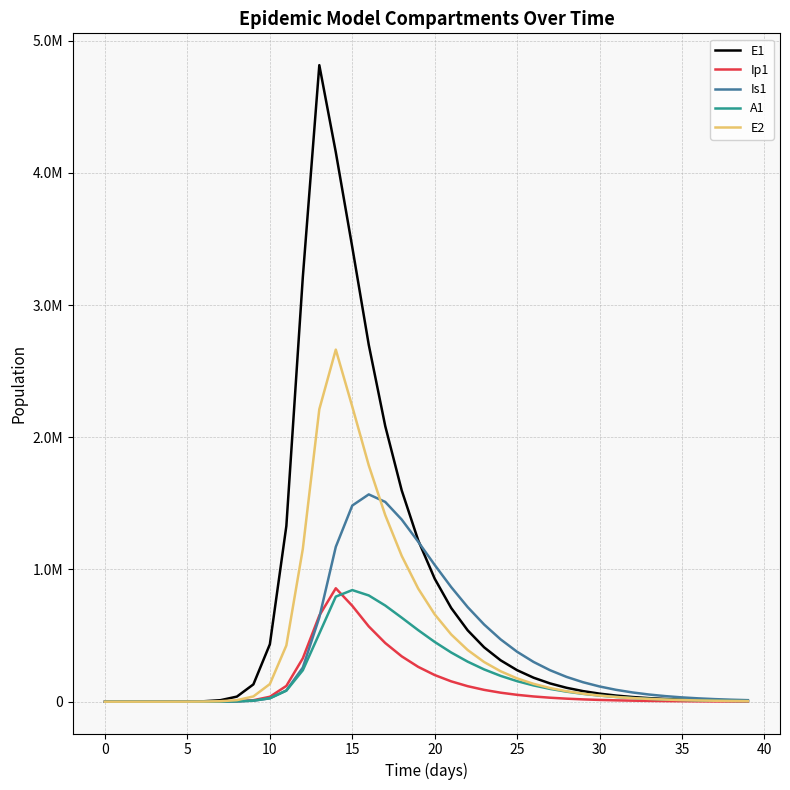

Between which two adjacent categories do Ip1 and A1 first intersect?

14 and 15